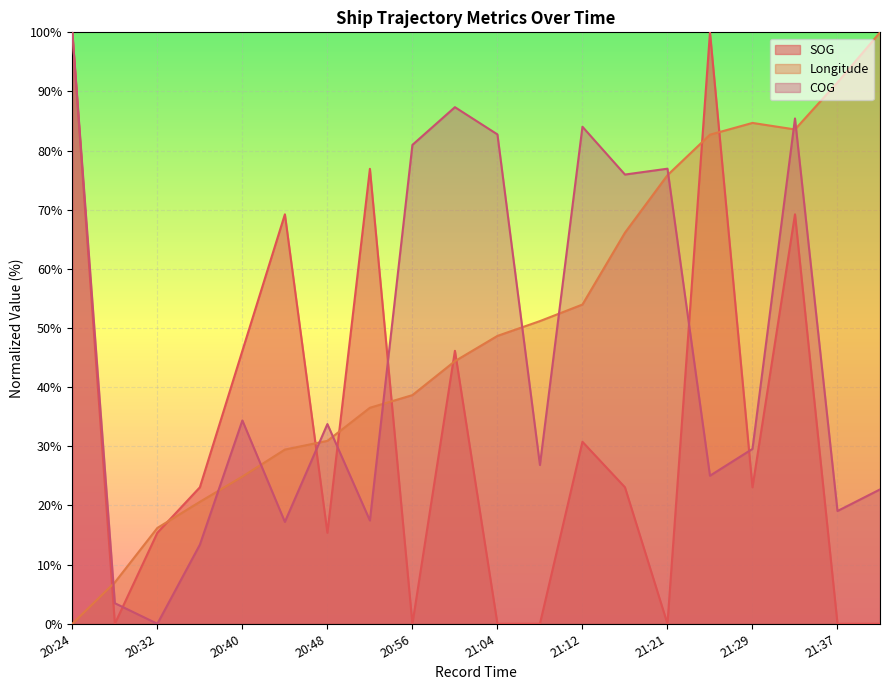

The COG series shows 13.4 at 20:35. True or false?

True